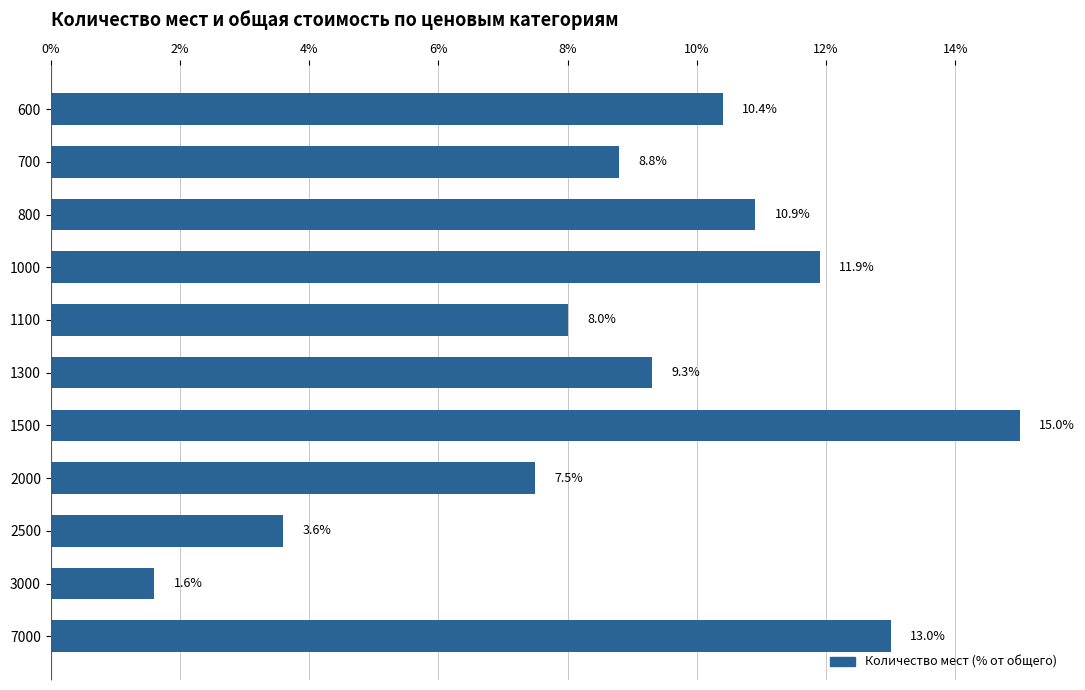

What is the ratio of the value at 800 to the value at 600?

1.0